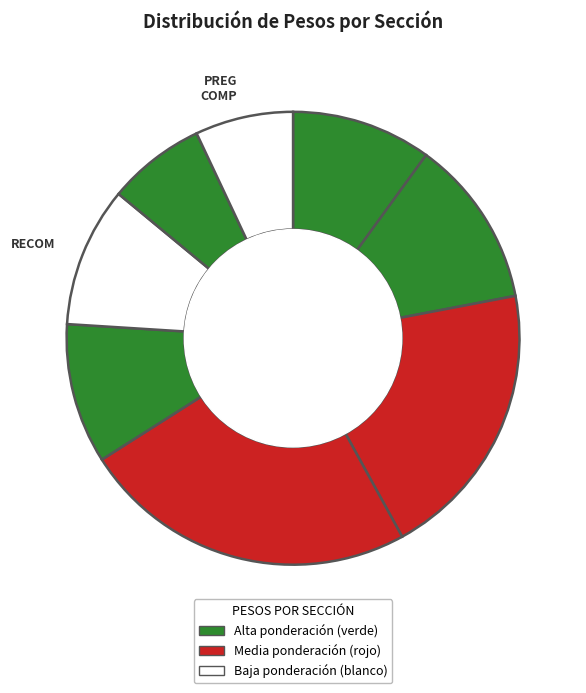

Which slice is the largest?

ANAL IMP